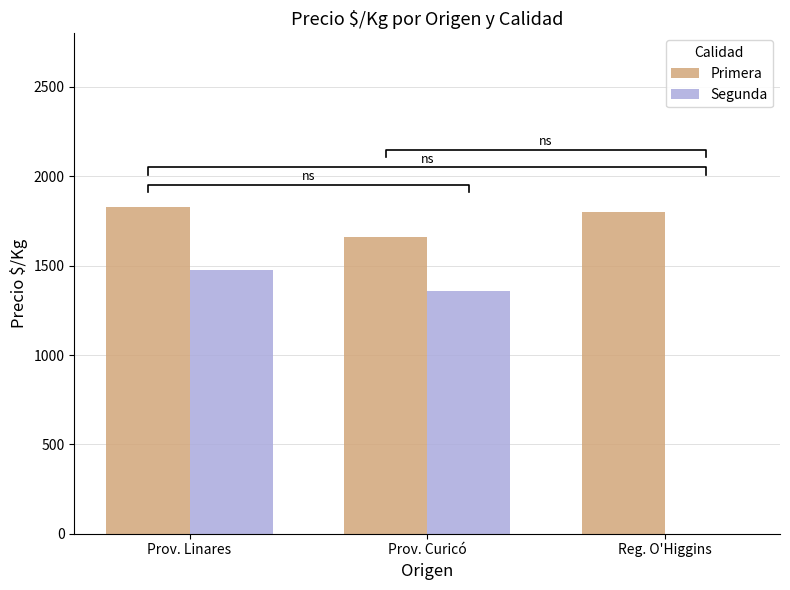

What is the label of the 2nd bar from the right?

Prov. Curicó